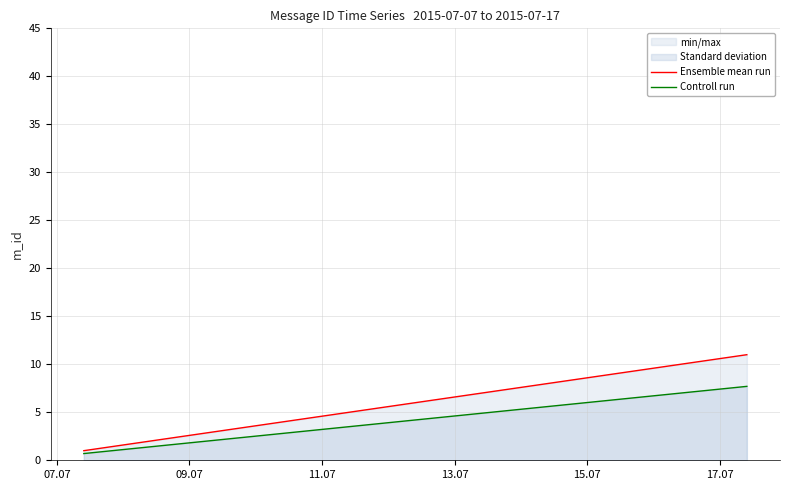

True or false: Ensemble mean run and Controll run cross at least once.

False